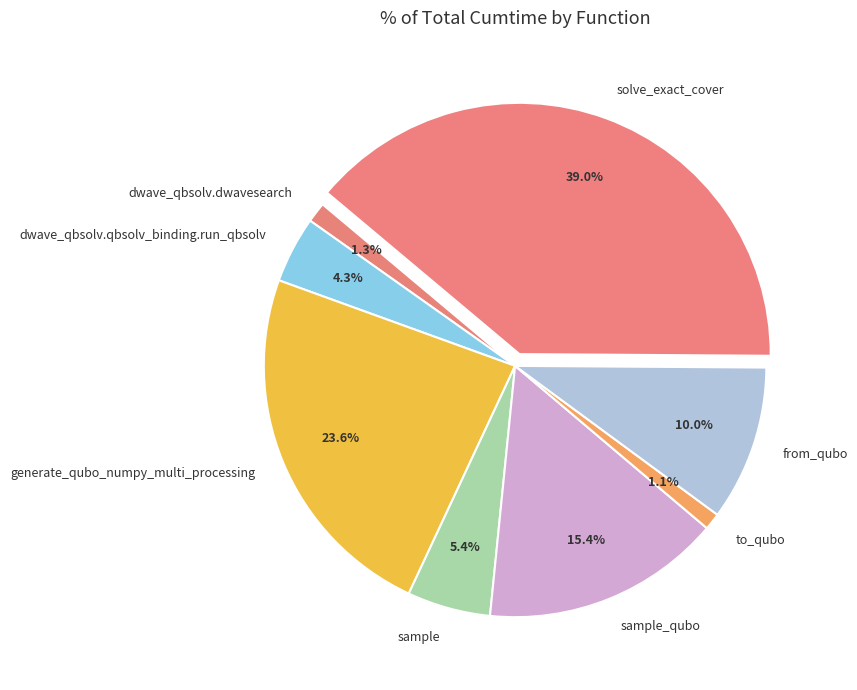

How many segments does this pie chart have?

8